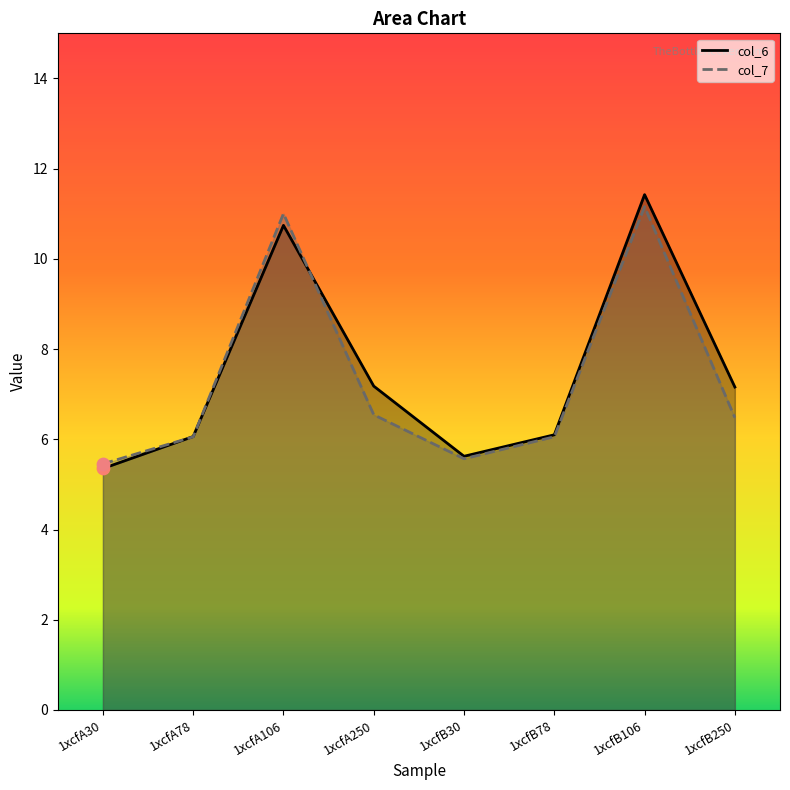

Which series has the largest Y range (max minus min)?

col_6